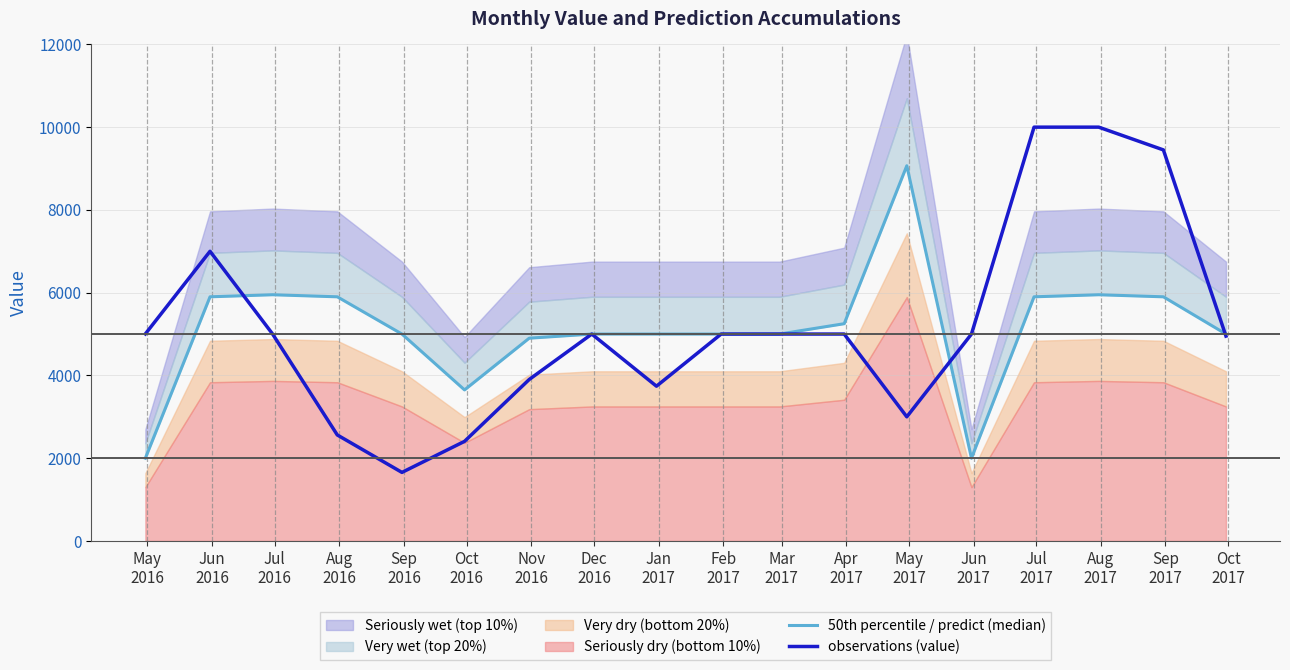

In 50th percentile / predict (median), how many points are lower than both neighbors (excluding endpoints)?

2